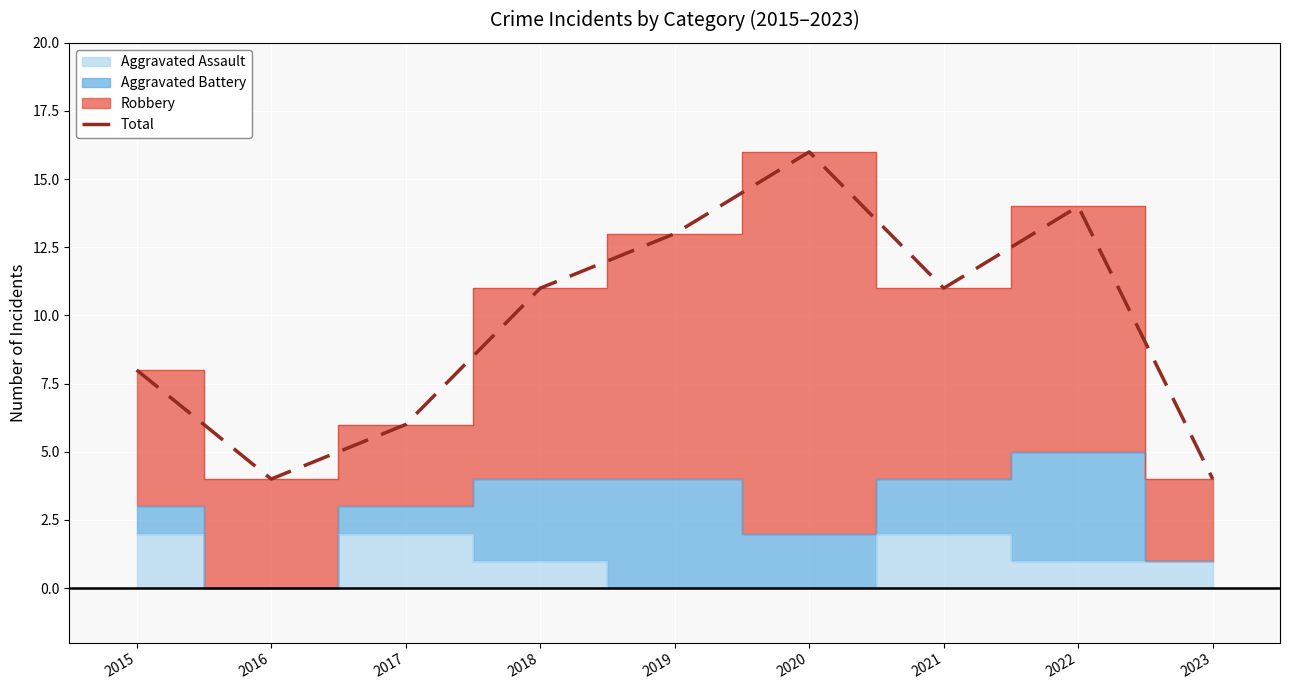

How many points are lower than both their immediate neighbors (excluding endpoints)?

2